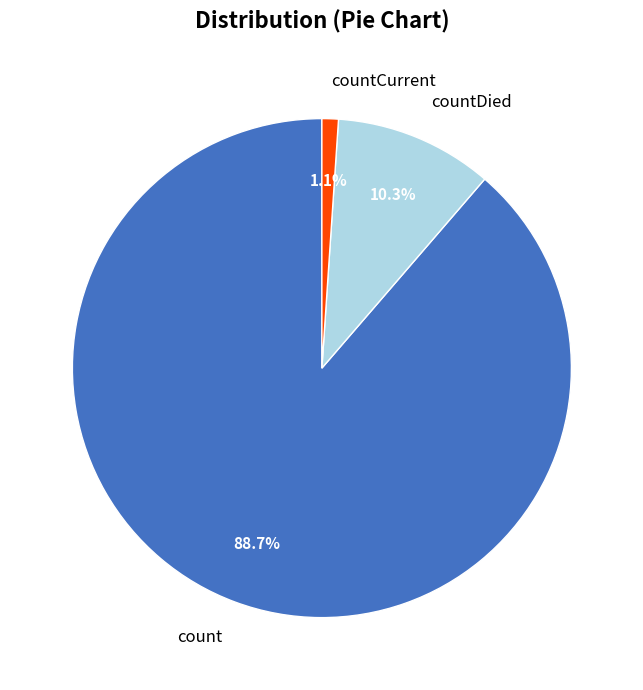

Approximately how many times larger is the value at countCurrent compared to countDied?

0.1